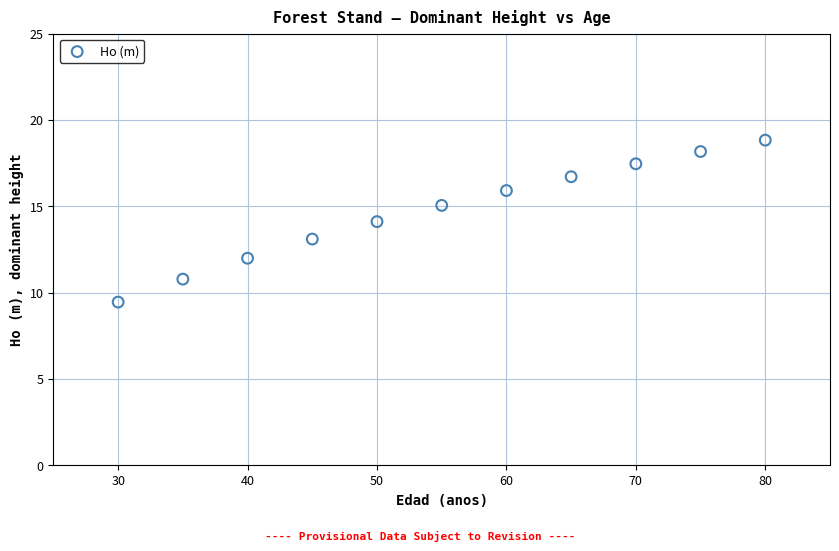

What is the average X value?

55.0